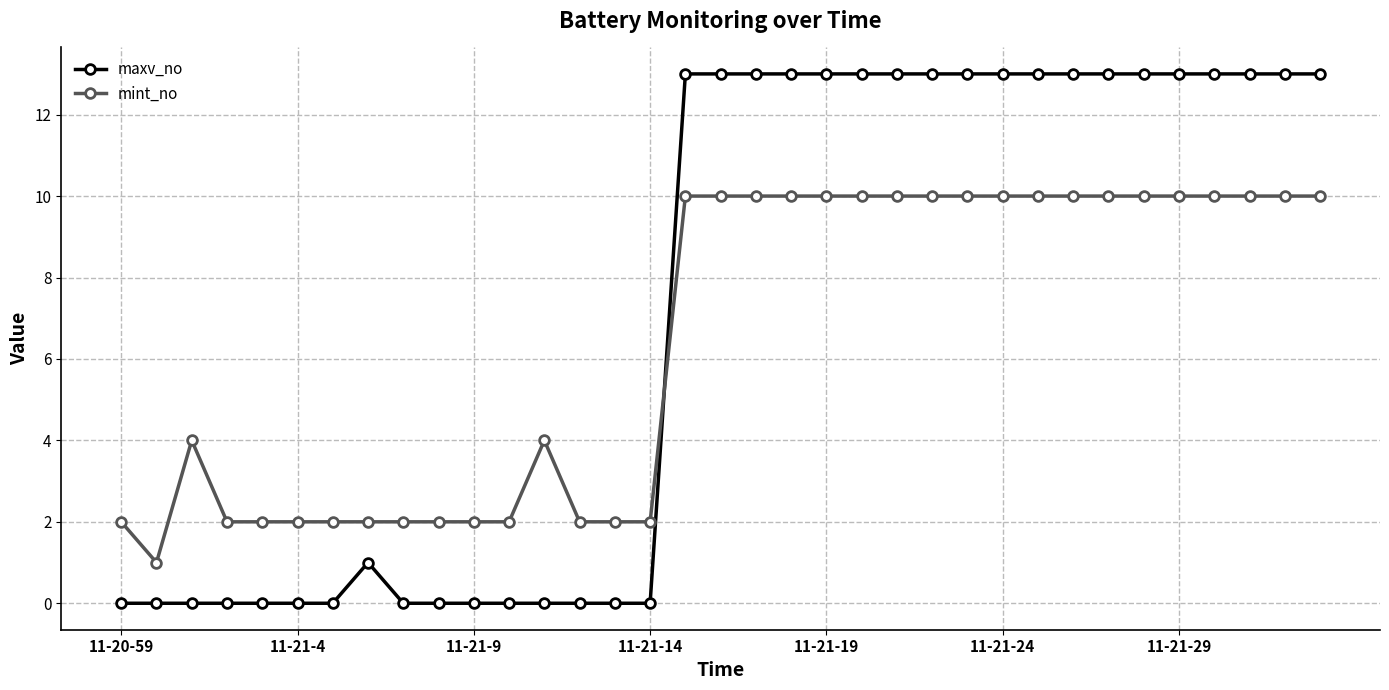

After their last crossing, which series has the higher values: maxv_no or mint_no?

maxv_no